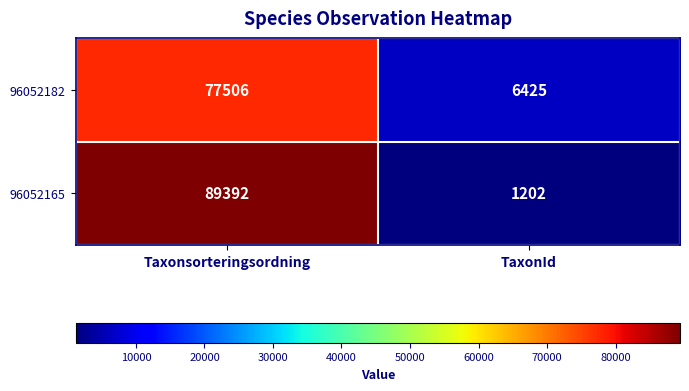

What is the sum of the 96052182 values at Taxonsorteringsordning and TaxonId?

83931